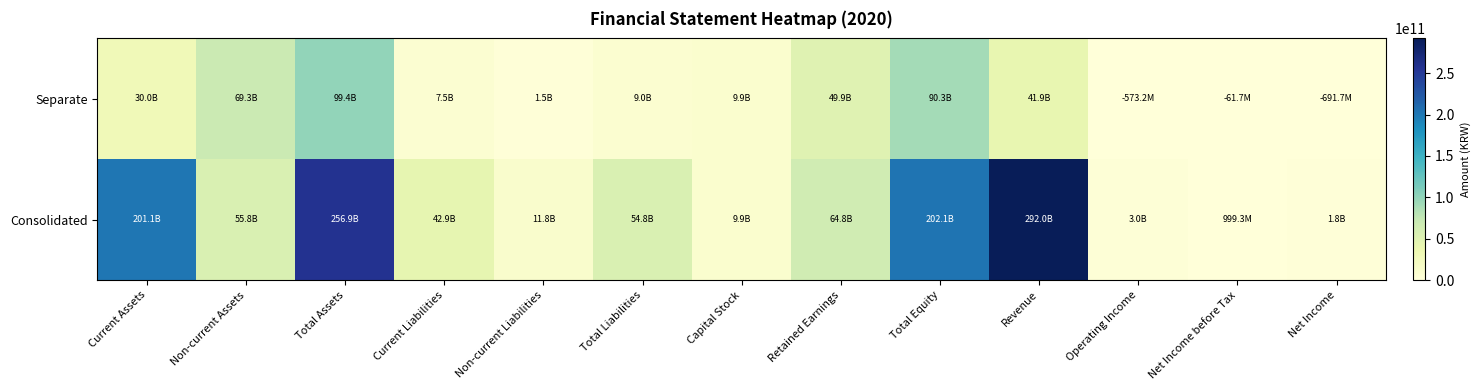

Reading left to right, what are all the values shown in this chart?

Consolidated: Current Assets=201062777444	Non-current Assets=55808061058	Total Assets=256870838502	Current Liabilities=42926825850	Non-current Liabilities=11838338883	Total Liabilities=54765164733	Capital Stock=9895458000	Retained Earnings=64809064182	Total Equity=202105673769	Revenue=291954880399	Operating Income=3011182567	Net Income before Tax=999347640	Net Income=1835646989
Separate: Current Assets=30045383882	Non-current Assets=69305643992	Total Assets=99351027874	Current Liabilities=7537579593	Non-current Liabilities=1492626958	Total Liabilities=9030206551	Capital Stock=9895458000	Retained Earnings=49867272004	Total Equity=90320821323	Revenue=41864027754	Operating Income=573167936	Net Income before Tax=61713666	Net Income=691726971